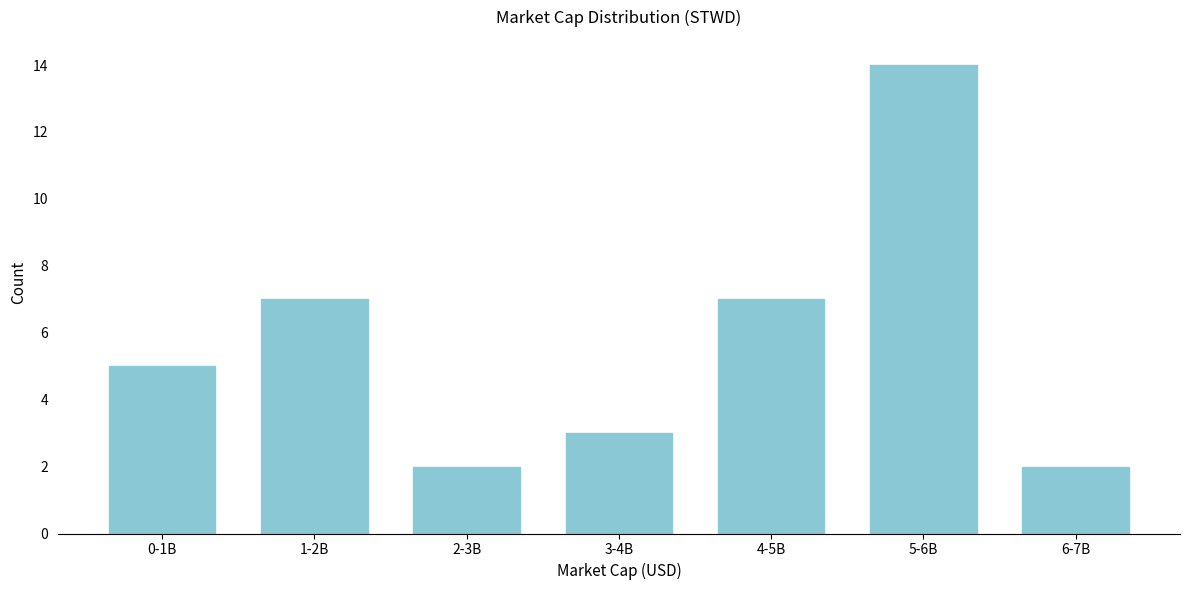

Reading left to right, what are all the values shown in this chart?

5	7	2	3	7	14	2